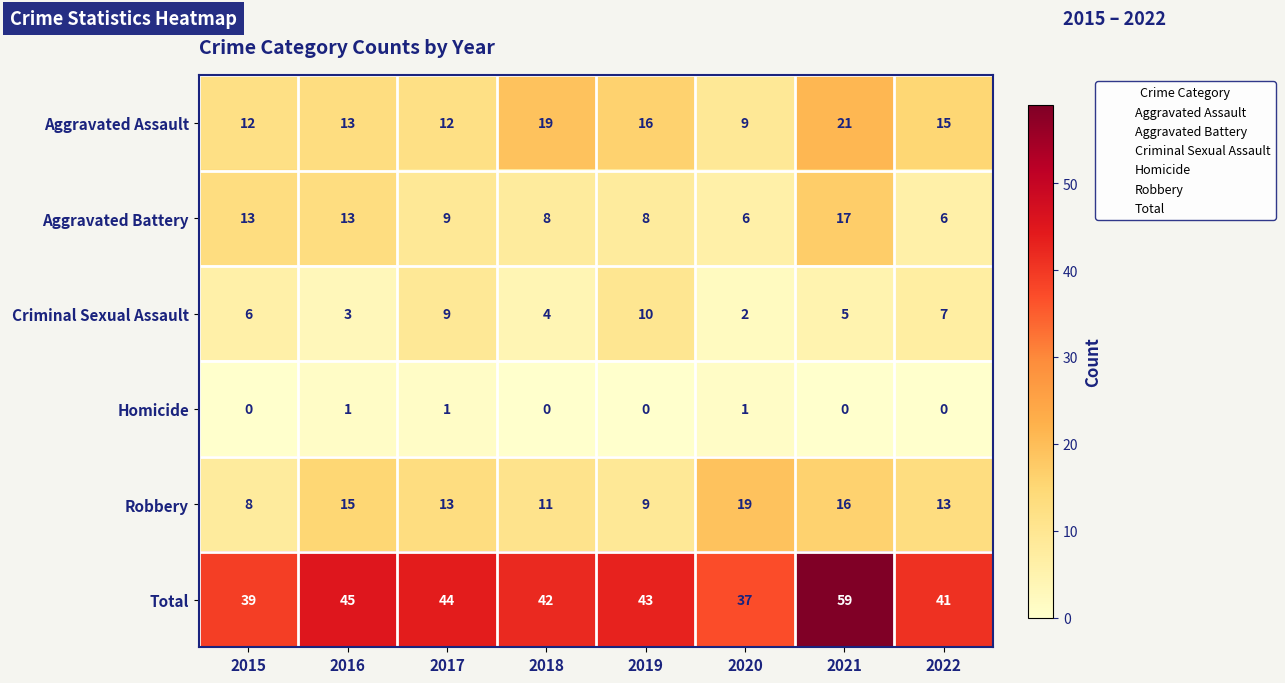

Count the Homicide values in the range 0 to 1.

8